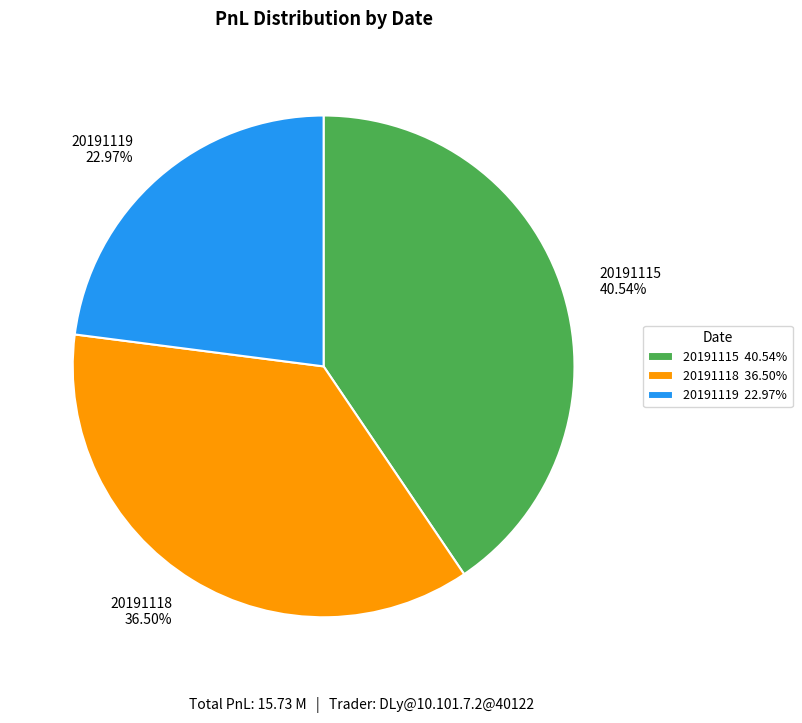

Rank the categories by value from highest to lowest.

20191115, 20191118, 20191119